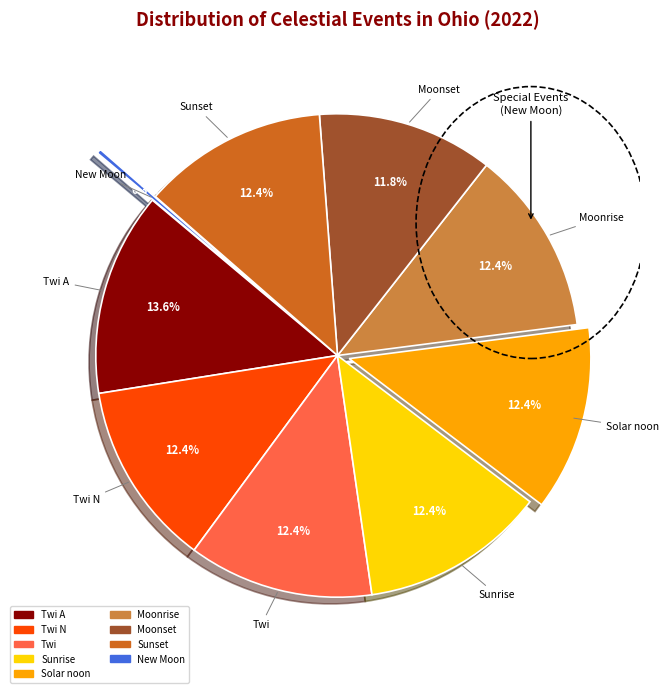

Is there a majority slice in this chart?

No